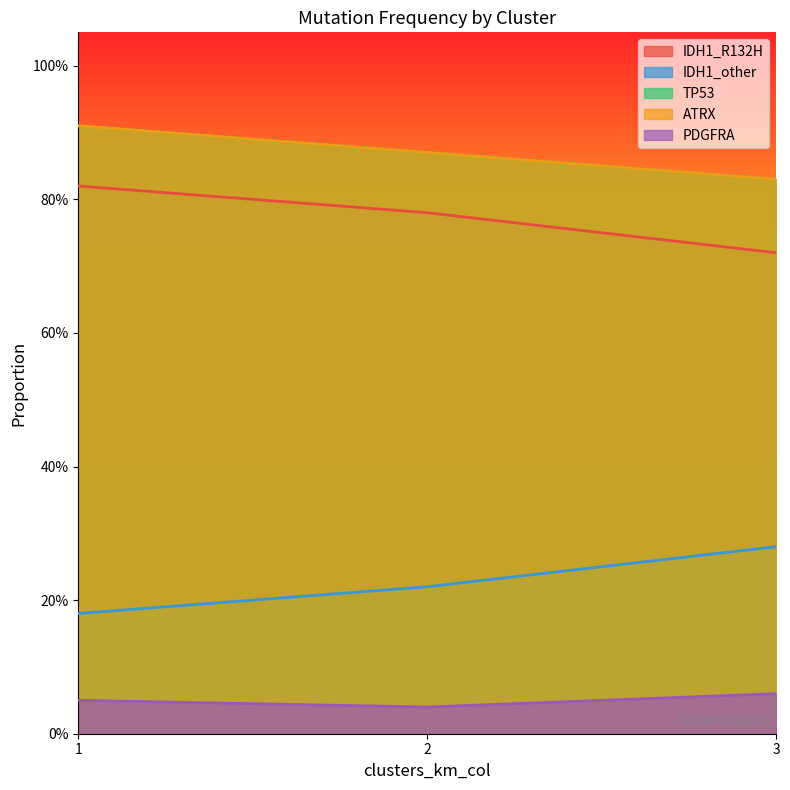

The ATRX series shows 1.2 at 1. True or false?

False